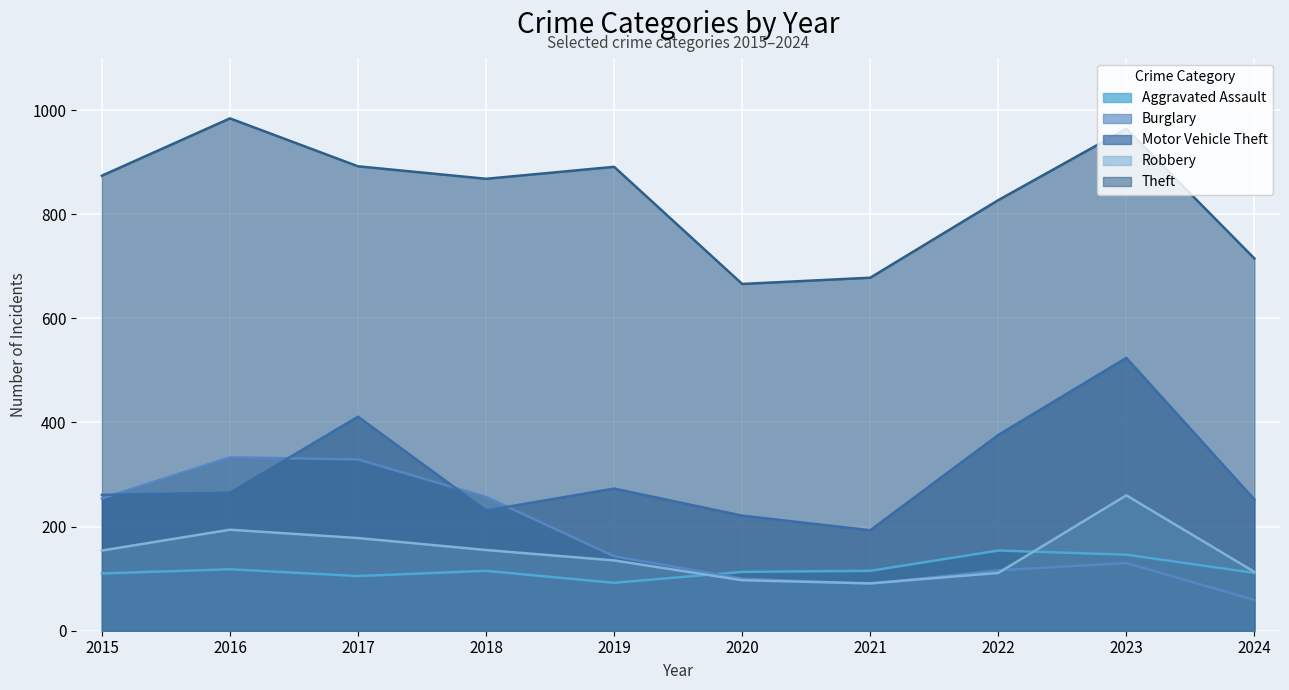

How many data points does each series have?

10